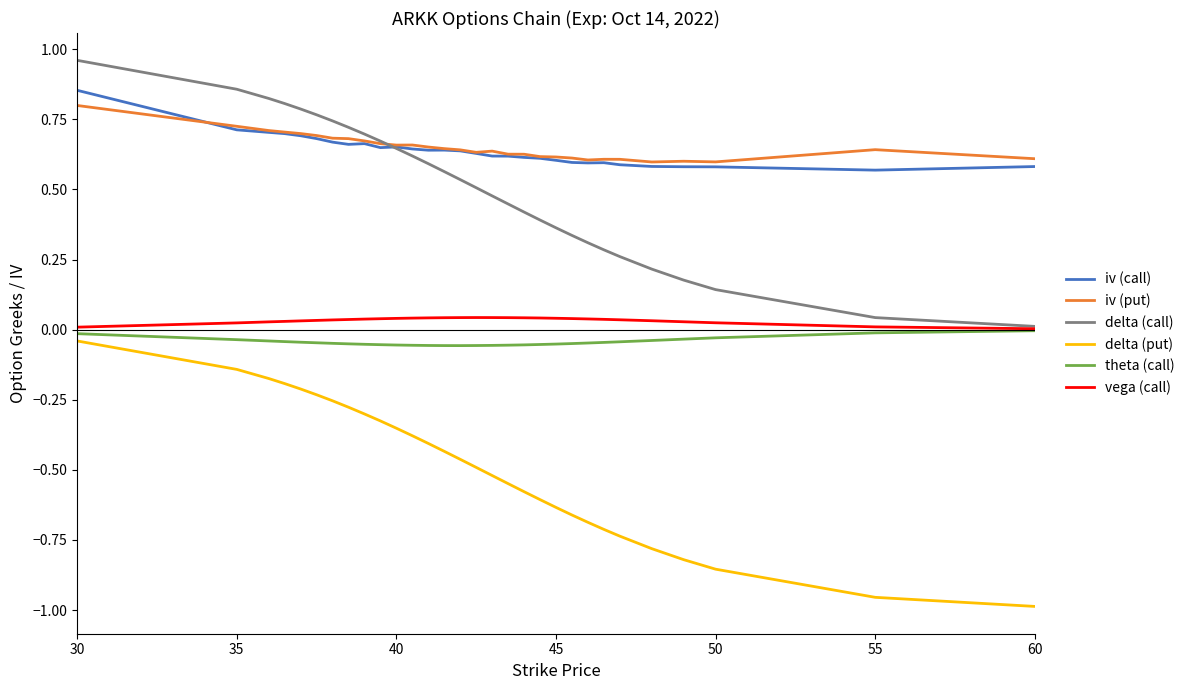

True or false: delta (call) and delta (put) intersect in this chart.

False